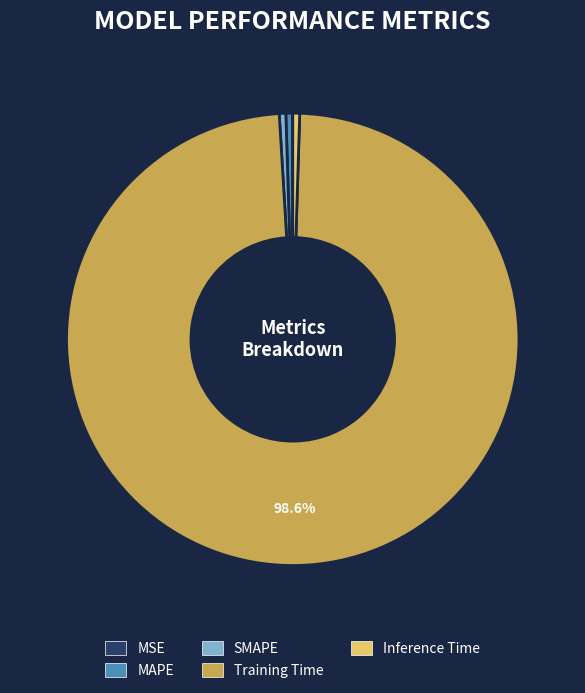

Which category accounts for the majority?

Training Time